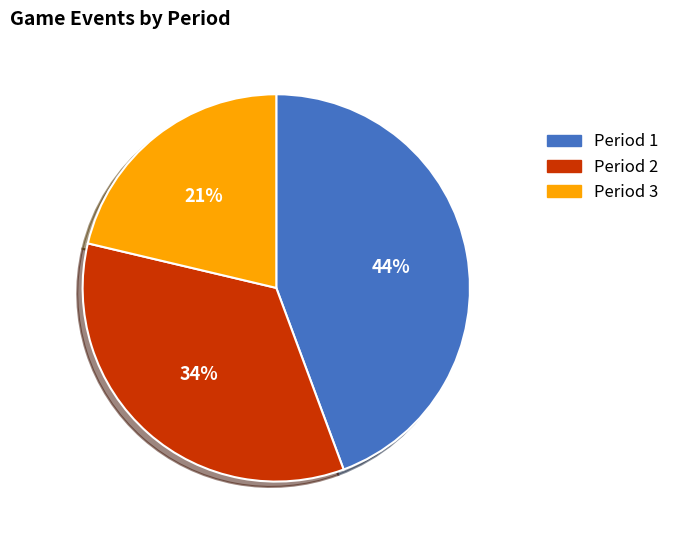

Which slice is the smallest?

Period 3